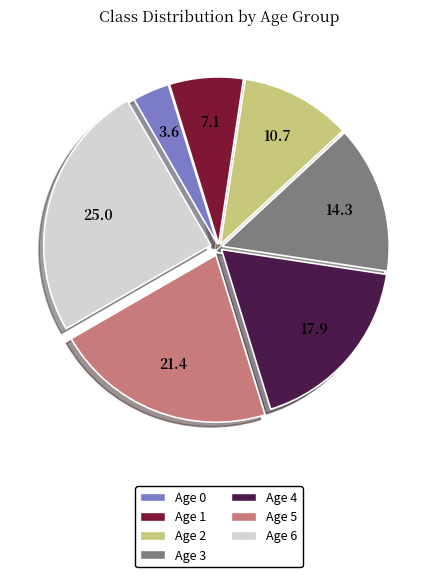

Is Age 1 the majority of the pie?

No